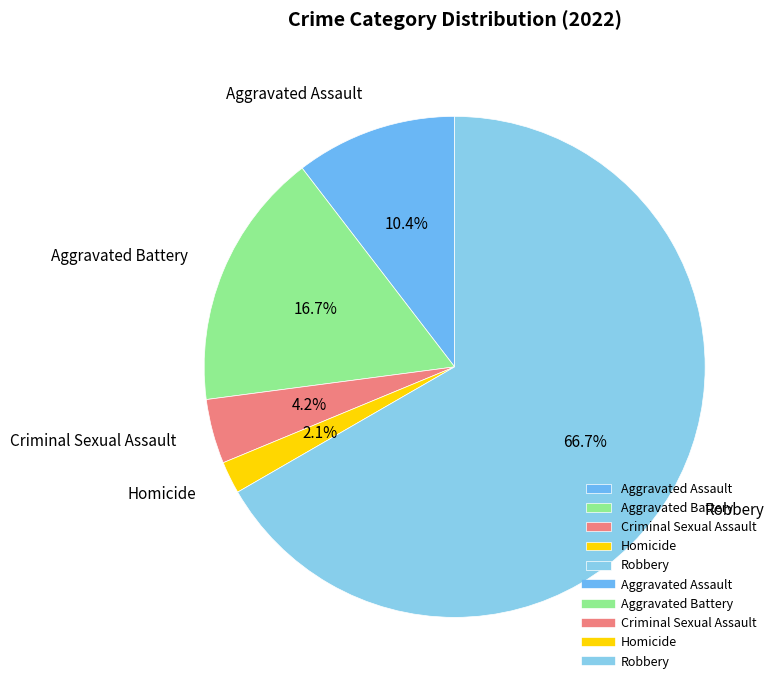

How many slices are in this pie chart?

5